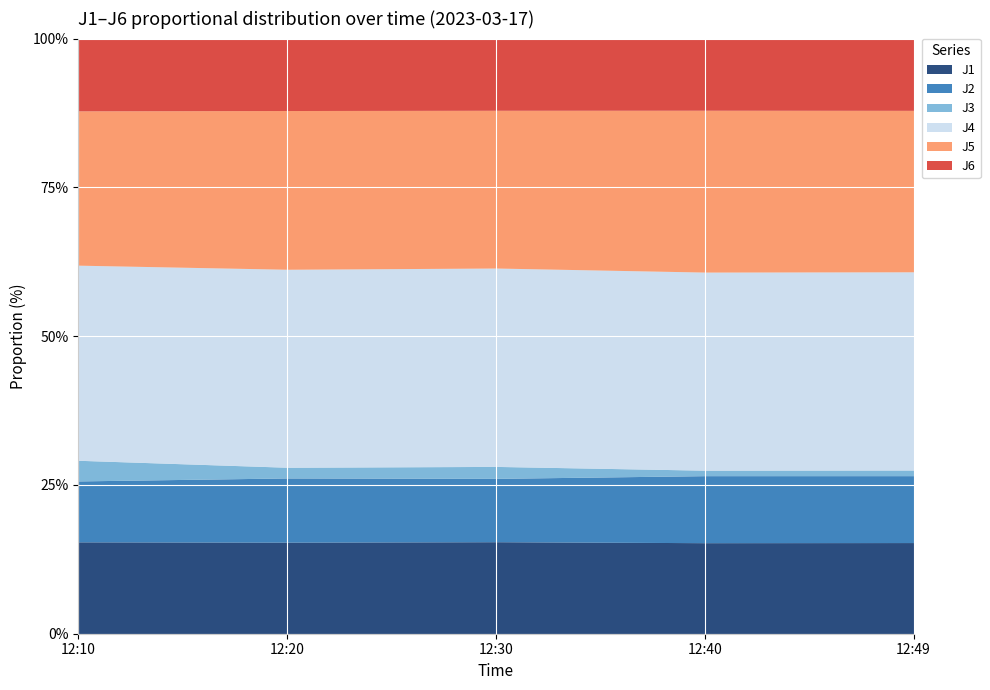

What is the highest value of the J1 series?

15.5